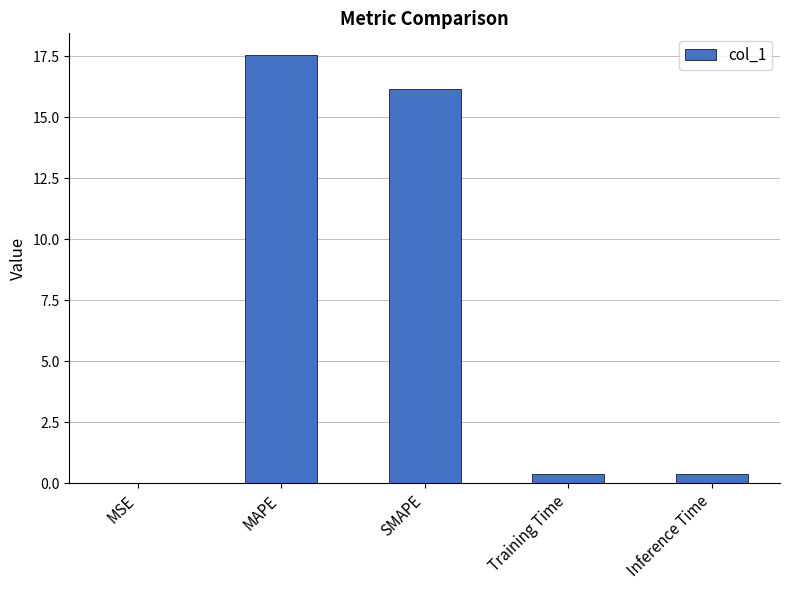

What is the sum of all values?

34.5